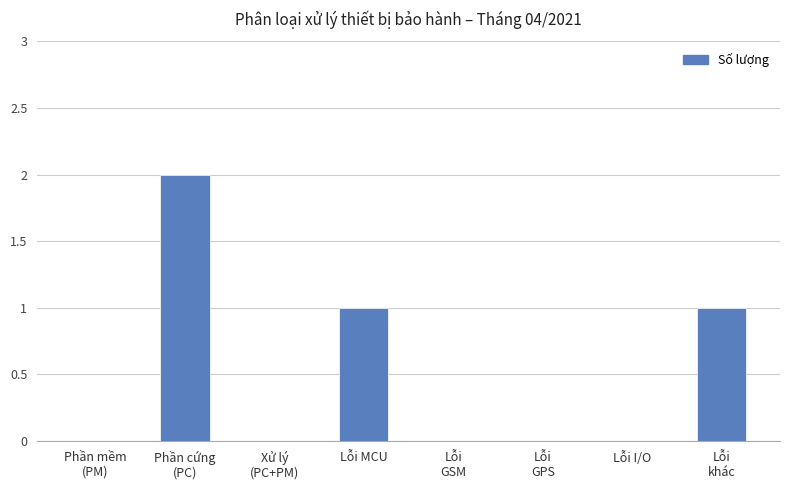

What is the sum of all values?

4